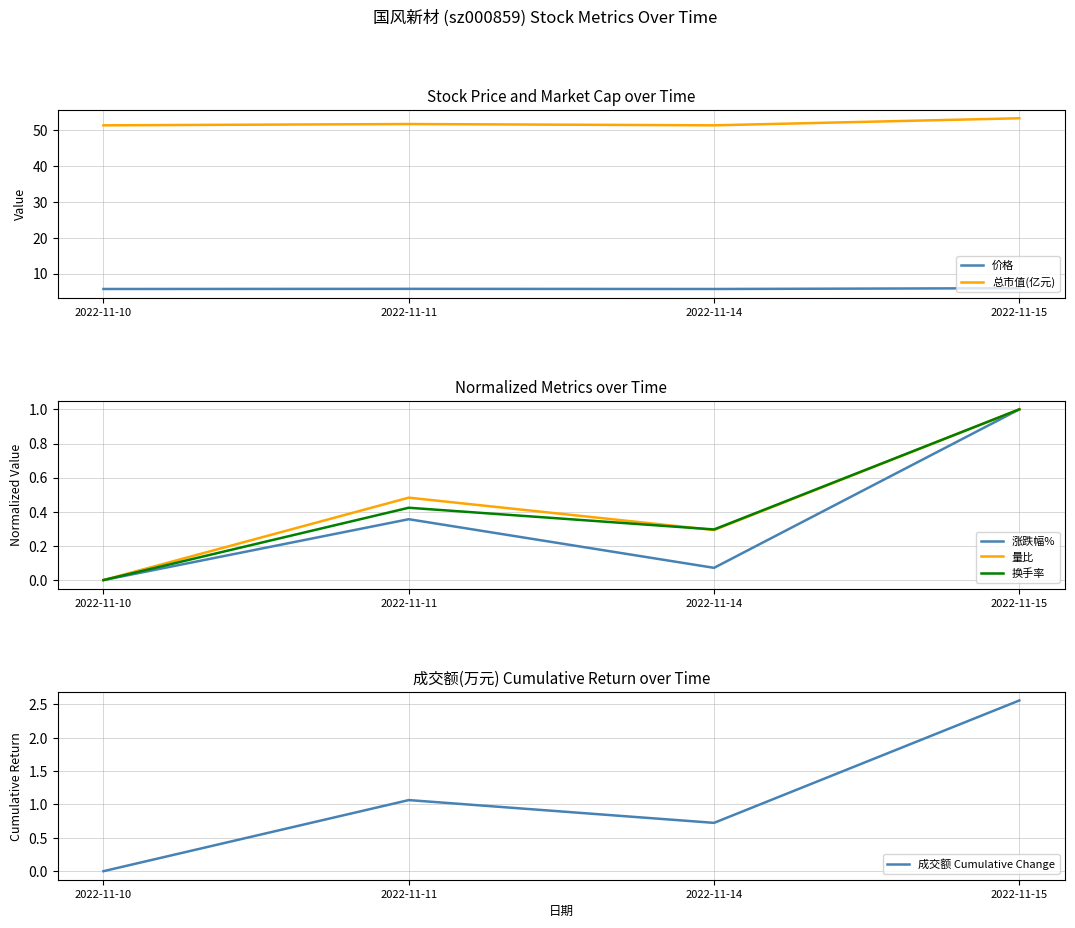

Where is 总市值(亿元) nearest to the value 52?

2022-11-11